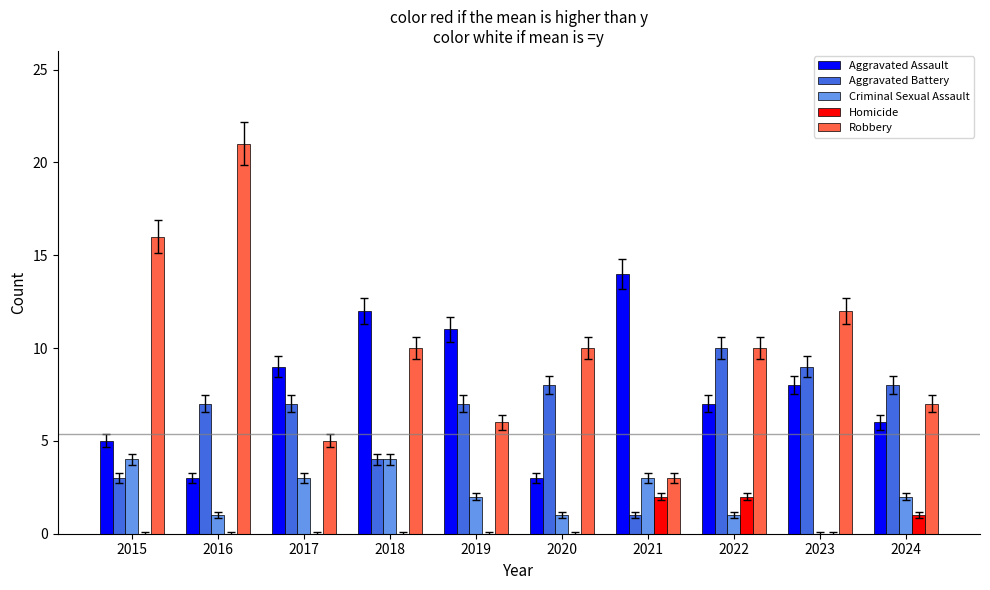

Does the chart contain stacked bars?

No